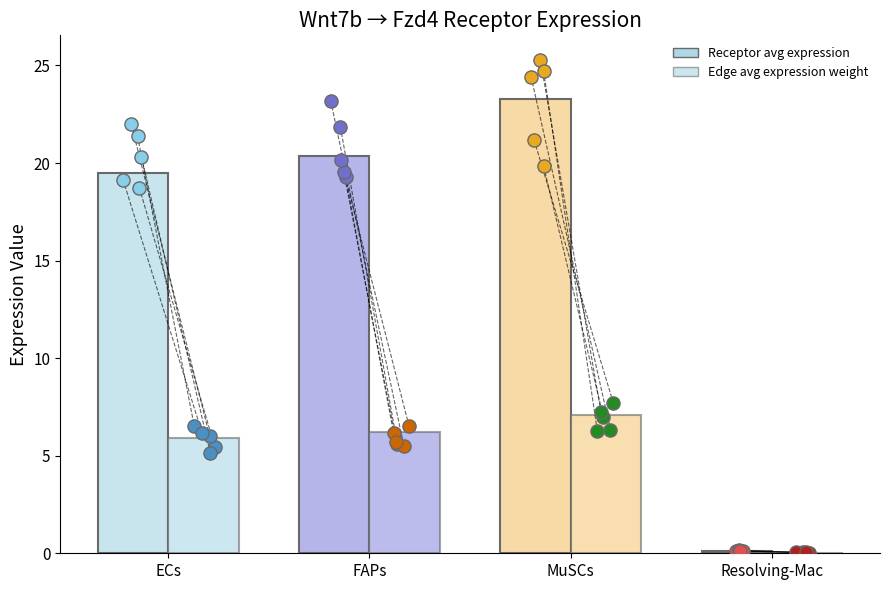

Which series reaches the maximum Y coordinate?

Receptor avg expression